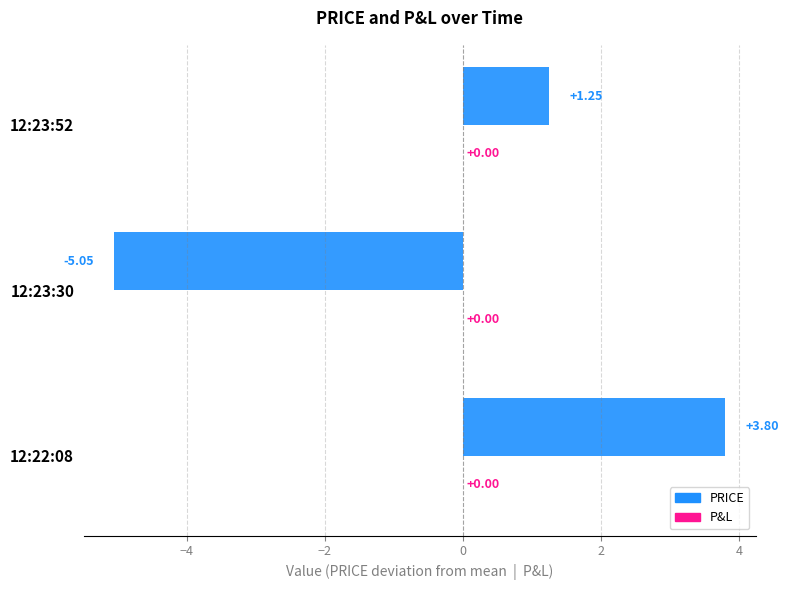

How many data points does each series have?

3